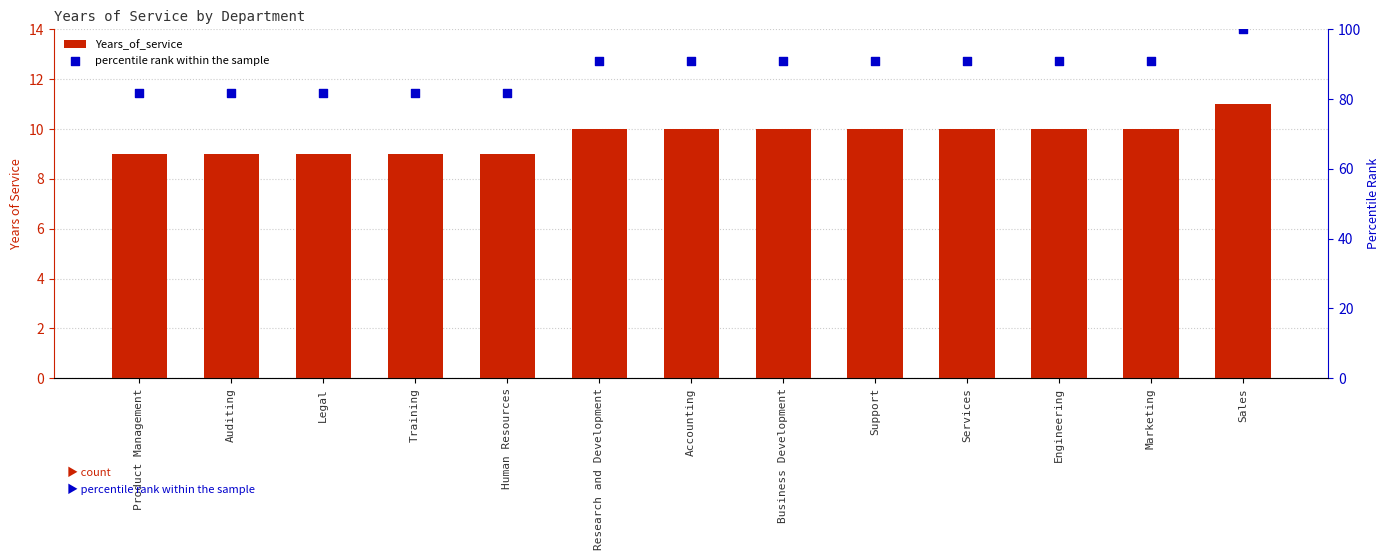

Which series reaches the minimum Y coordinate?

Years_of_service